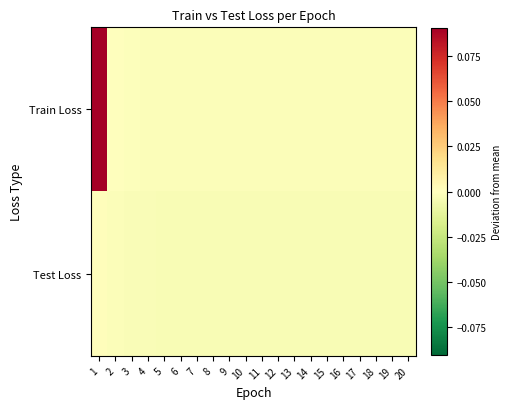

At 16, list the series in order from largest to smallest.

Train Loss, Test Loss